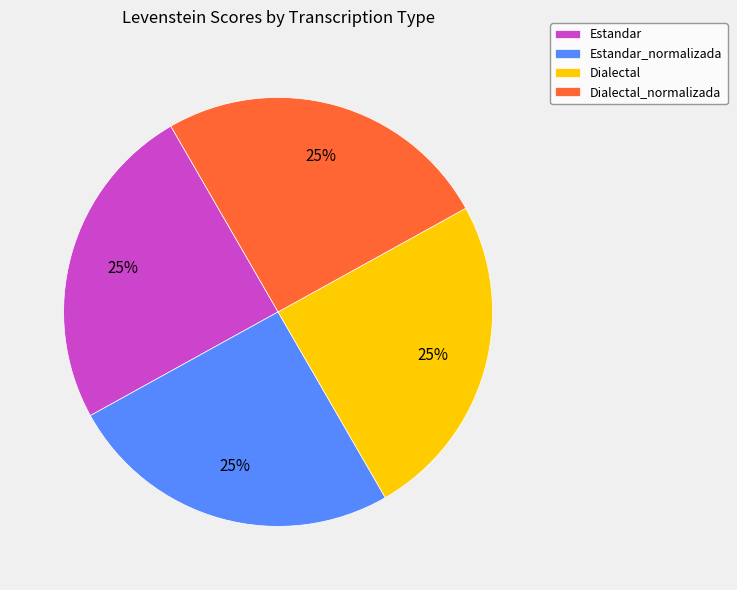

Count the number of slices in the pie.

4